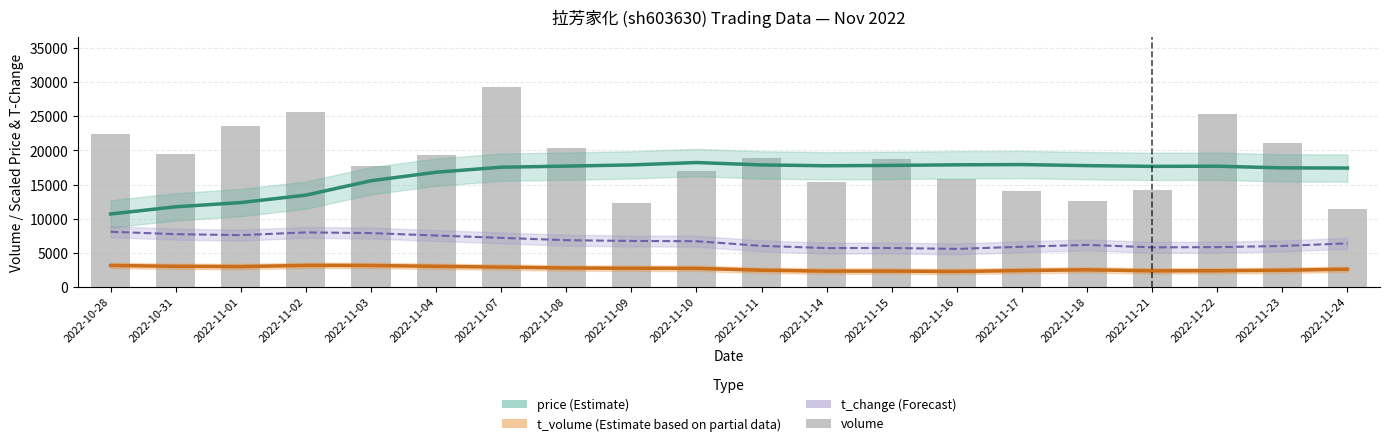

Rank the series at 2022-11-18 from lowest to highest value.

t_volume (partial estimate), t_change (forecast), volume, price (estimate)